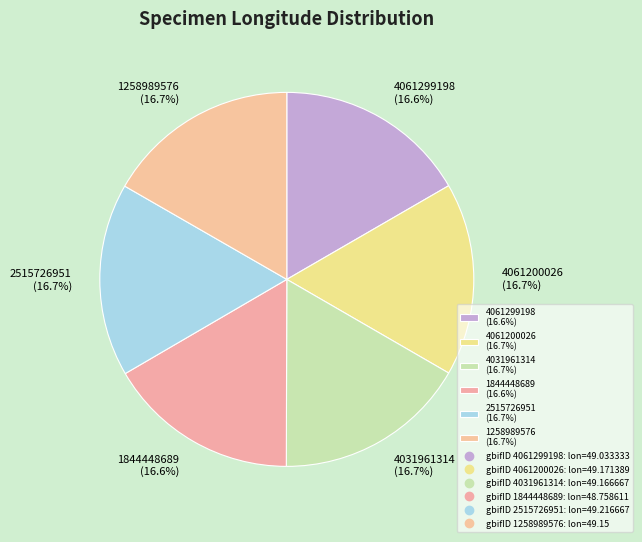

The 4031961314 slice represents 5% of the pie. True or false?

False